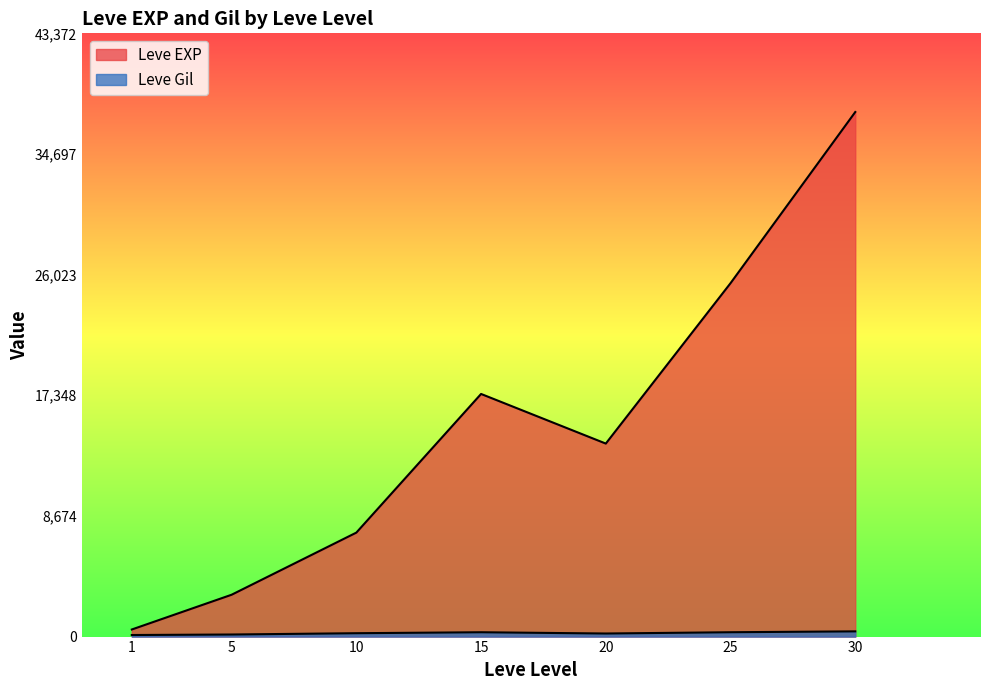

What is the difference between the Leve Gil values at 30 and 25?

334